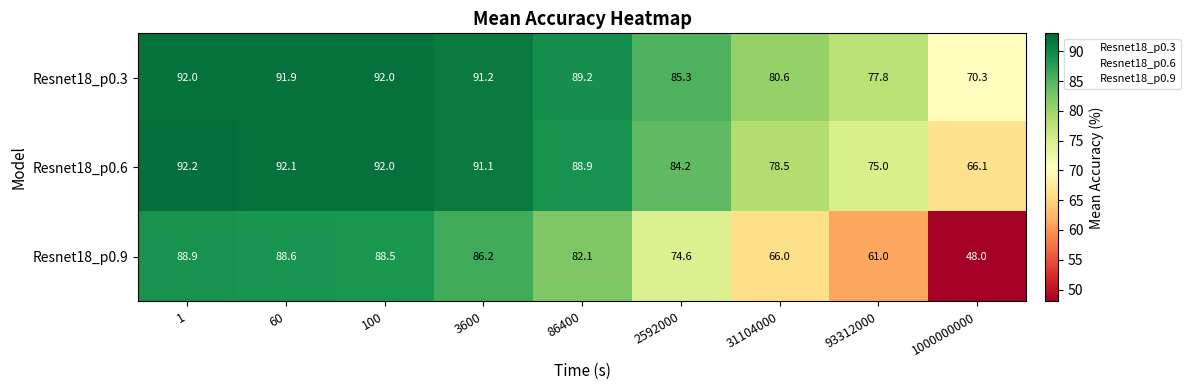

What is the spread (max minus min) of values at 100?

3.5